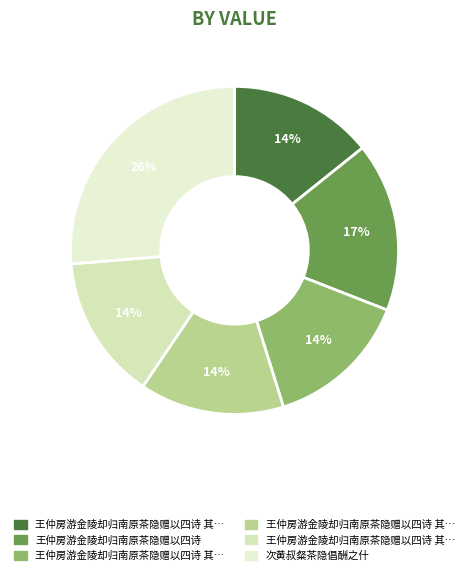

How many segments does this pie chart have?

6